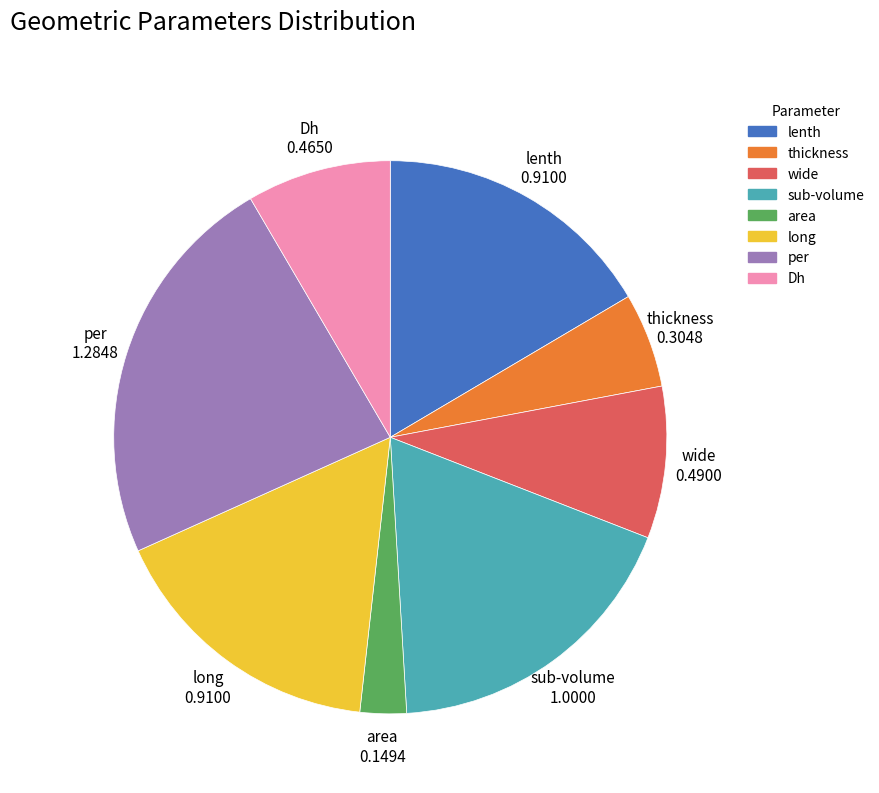

Count the number of slices in the pie.

8